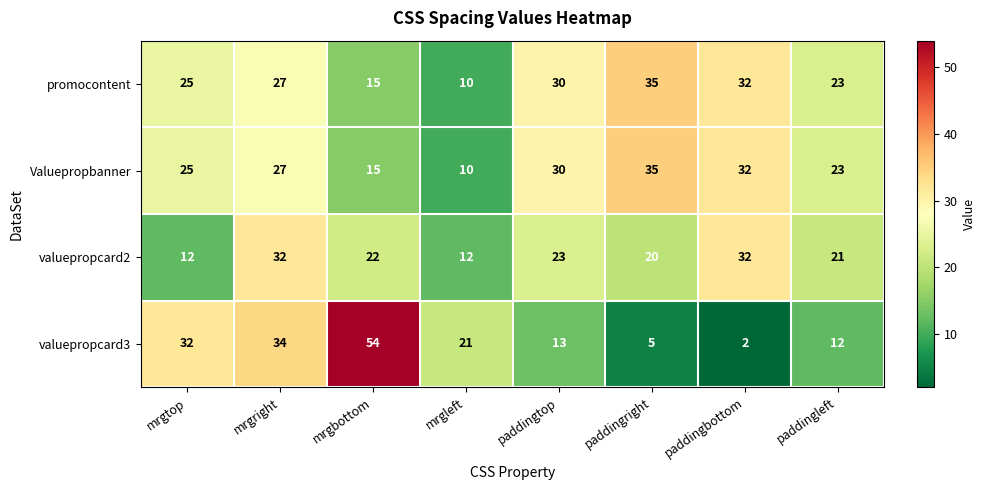

What is the greatest value displayed?

54